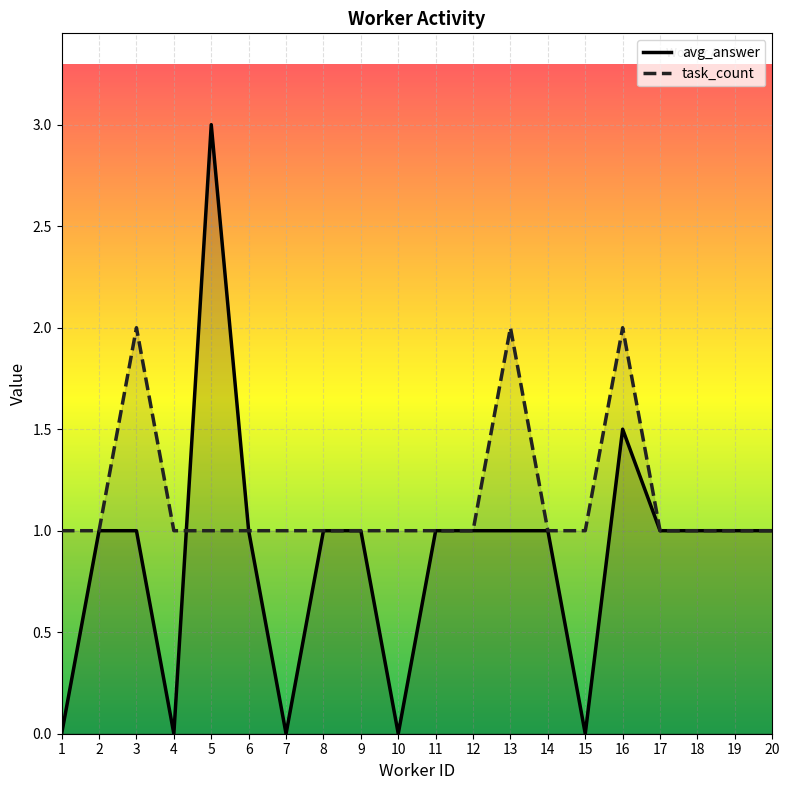

True or false: task_count has more than 0 points higher than both neighbors.

True